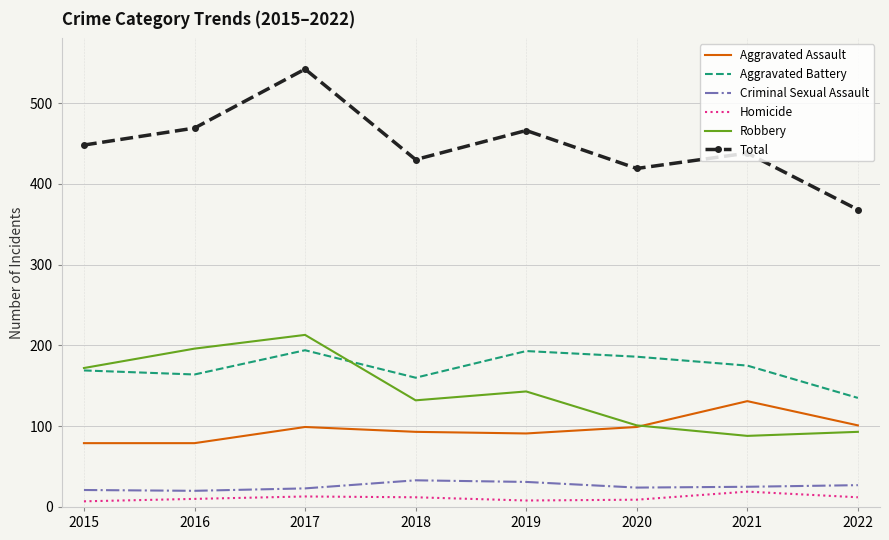

Is the value of Robbery at 2017 greater than the value of Aggravated Assault at 2015?

Yes